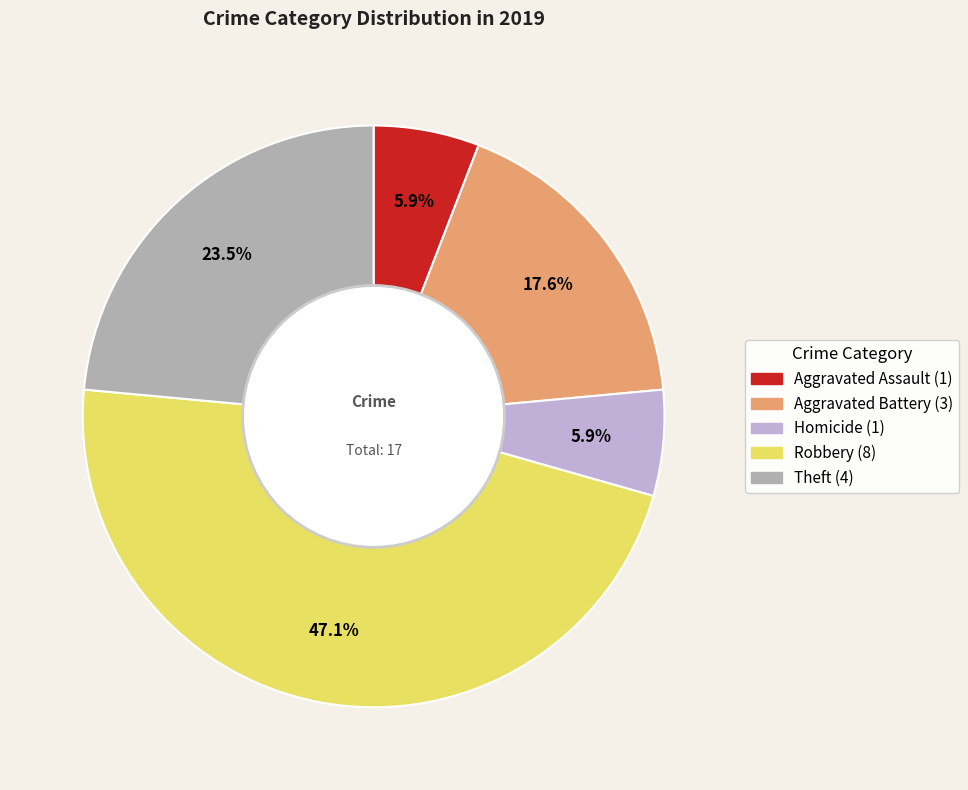

Does any single category account for the majority?

No